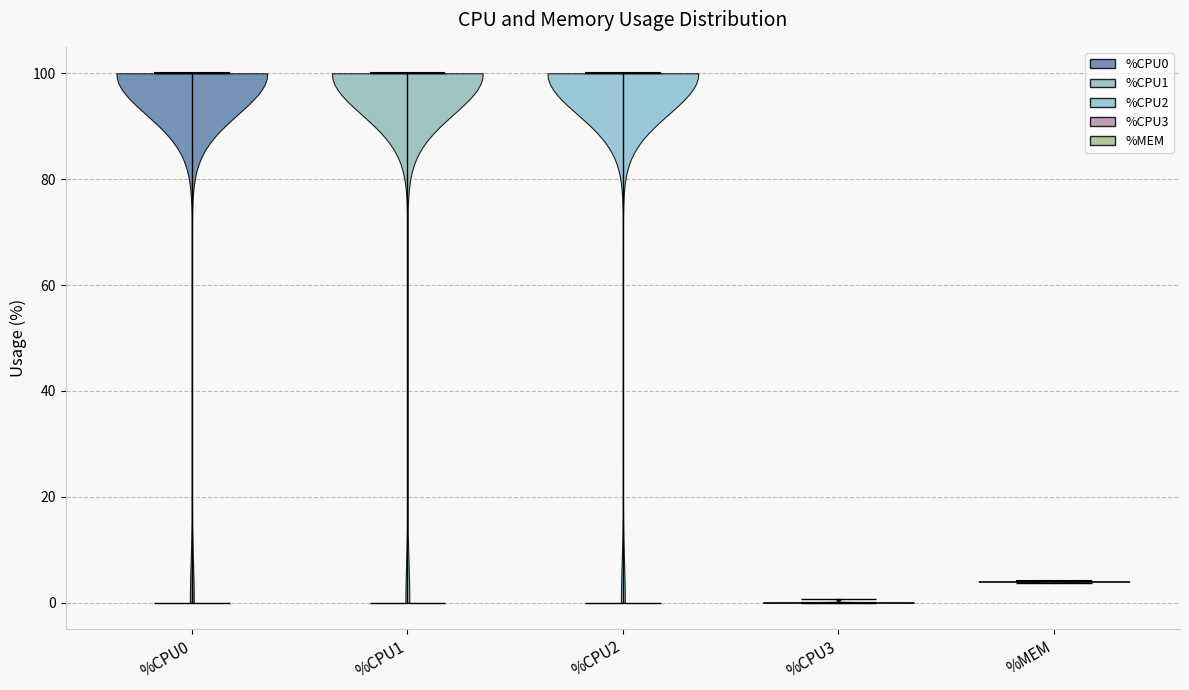

Where does the median line of the violin for %CPU2 sit on the y-axis? The values are not printed on the chart, so give them approximately, as read against the axis.

100